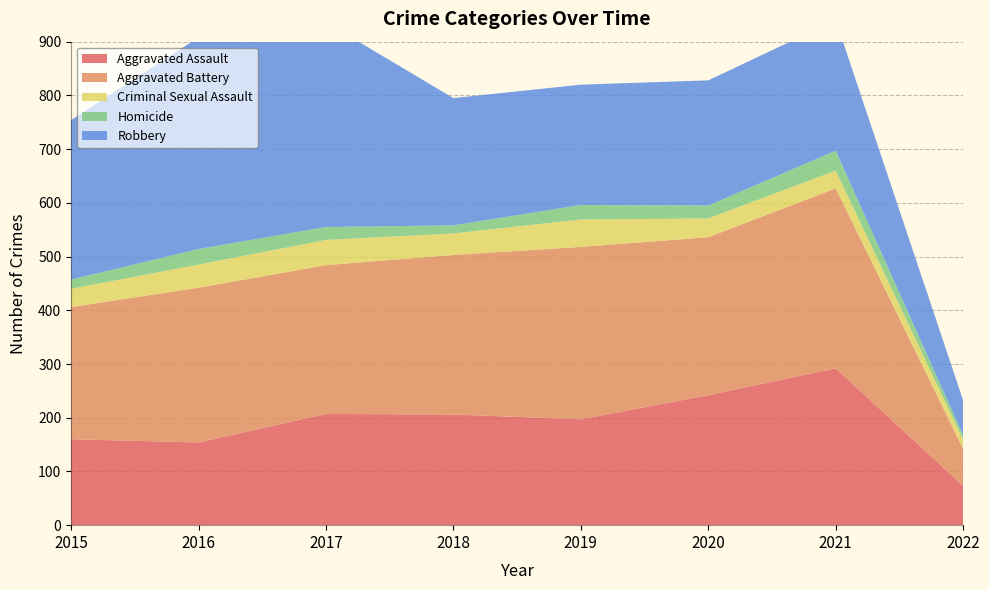

Reading right to left, list all the values displayed in this chart.

Aggravated Assault: 2022=73	2021=292	2020=242	2019=197	2018=206	2017=207	2016=154	2015=160
Aggravated Battery: 2022=69	2021=335	2020=294	2019=321	2018=297	2017=277	2016=288	2015=246
Criminal Sexual Assault: 2022=17	2021=33	2020=35	2019=51	2018=40	2017=47	2016=43	2015=34
Homicide: 2022=8	2021=37	2020=24	2019=27	2018=15	2017=24	2016=29	2015=17
Robbery: 2022=65	2021=243	2020=233	2019=224	2018=237	2017=381	2016=394	2015=297